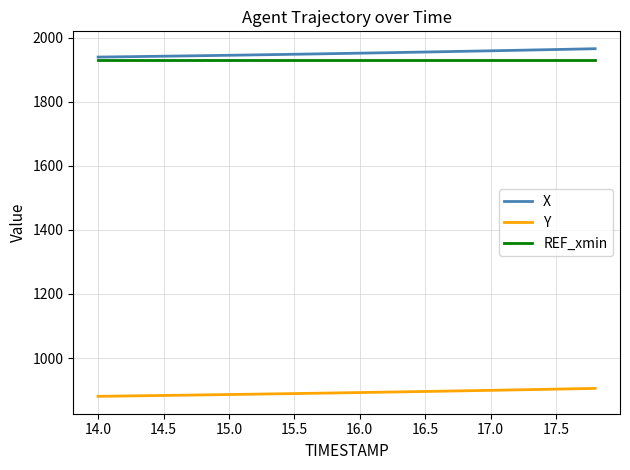

What is the sum of all X values?

39028.1